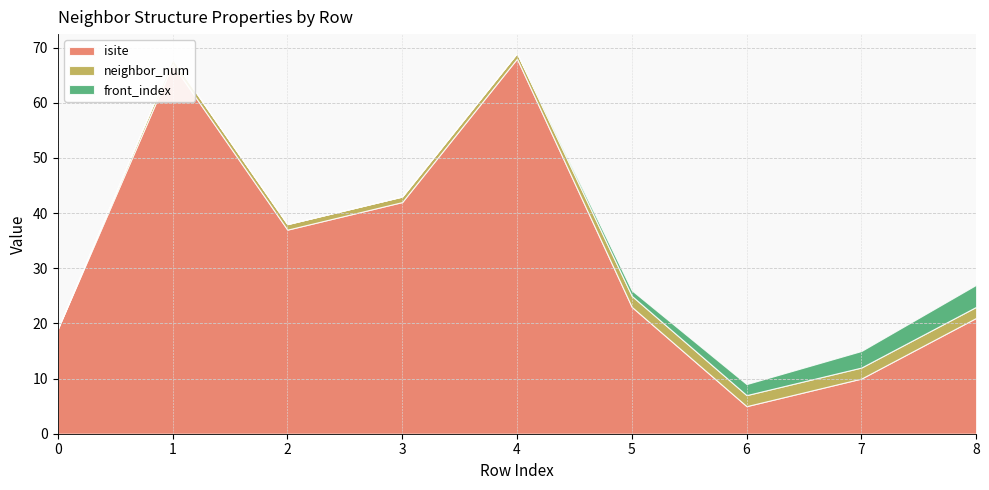

True or false: front_index and neighbor_num cross at least once.

False